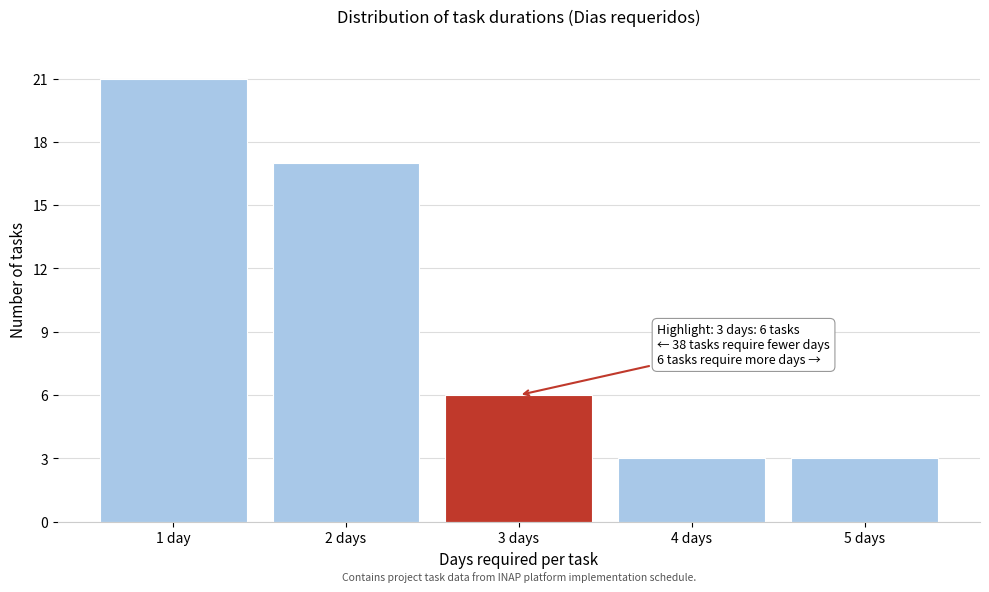

Reading left to right, what are all the values shown in this chart?

1 day=21	2 days=17	3 days=6	4 days=3	5 days=3